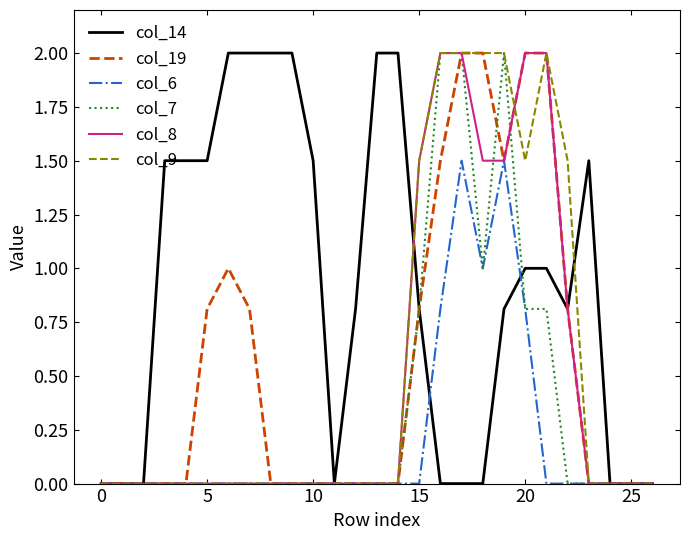

What is the highest value of the col_19 series?

2.0